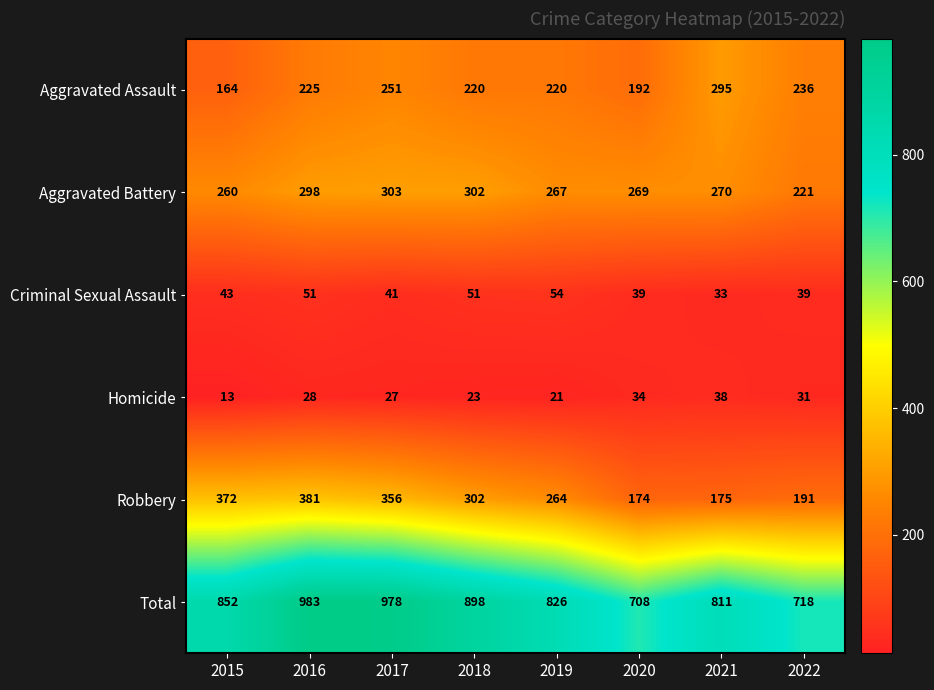

What is the minimum value for Homicide?

13